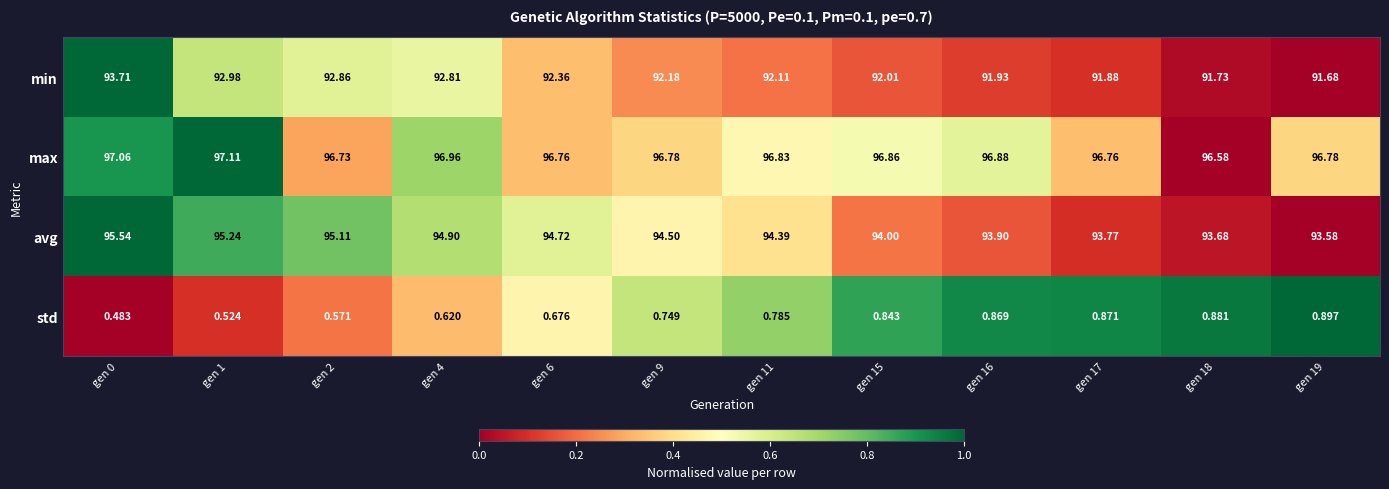

How many data points does each series have?

12